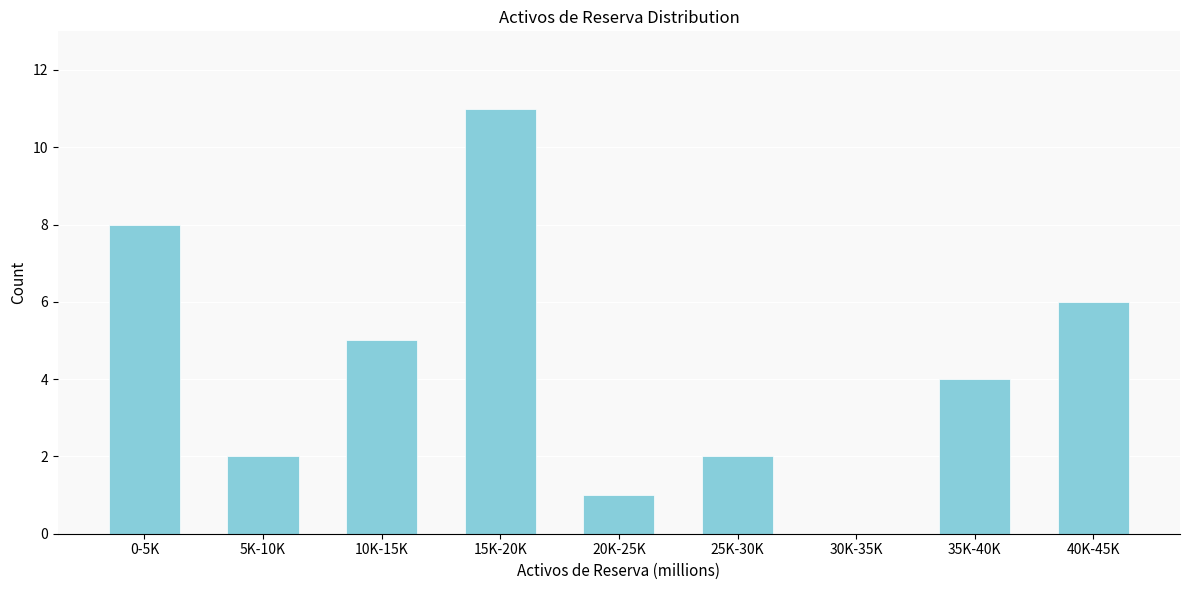

Reading left to right, transcribe all the data shown in this chart.

0-5K=8	5K-10K=2	10K-15K=5	15K-20K=11	20K-25K=1	25K-30K=2	30K-35K=0	35K-40K=4	40K-45K=6